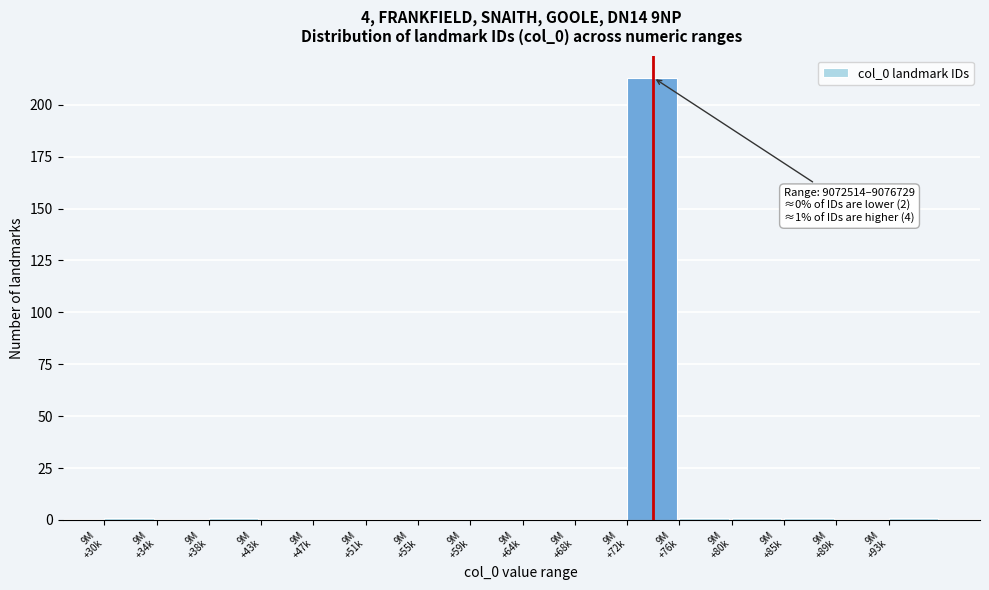

What is the maximum value shown in the chart?

213